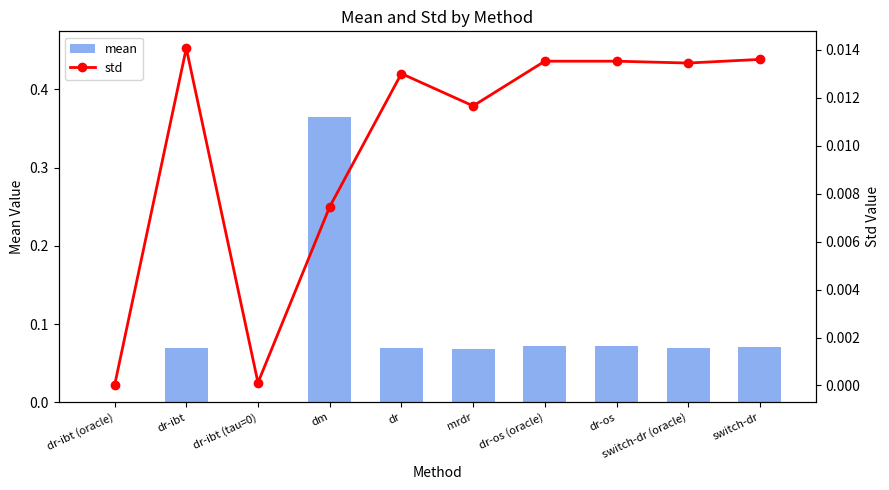

What is the label of the 3rd bar from the left?

dr-ibt (tau=0)